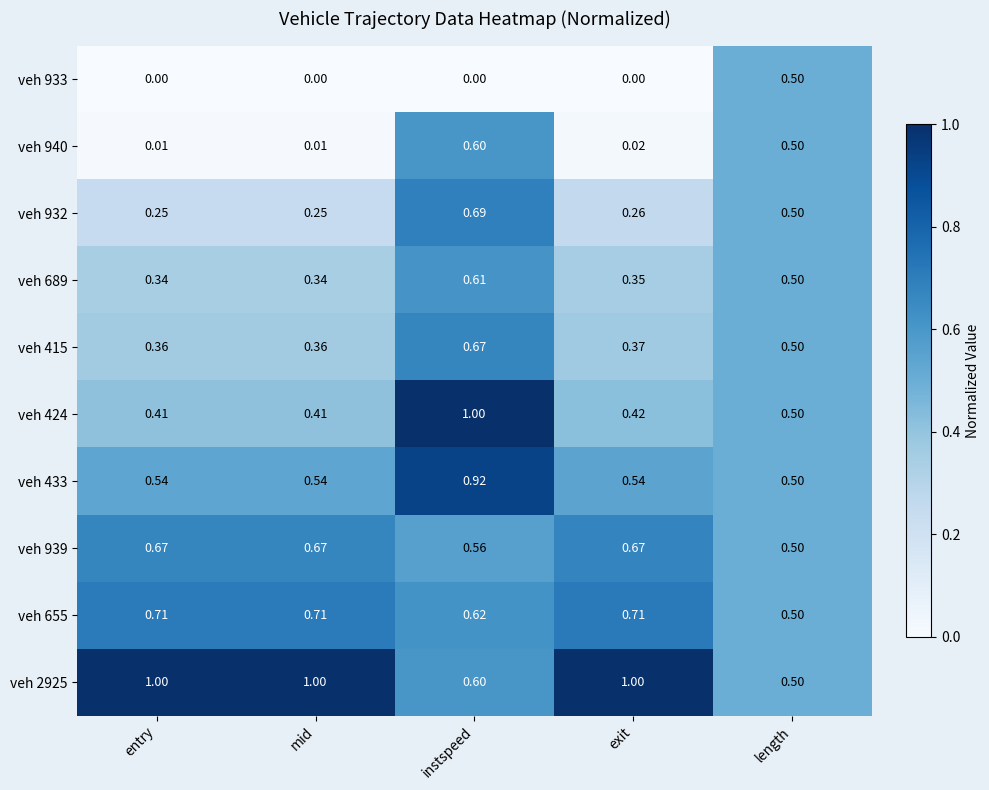

Which category has the highest value in the veh 932 series?

instspeed